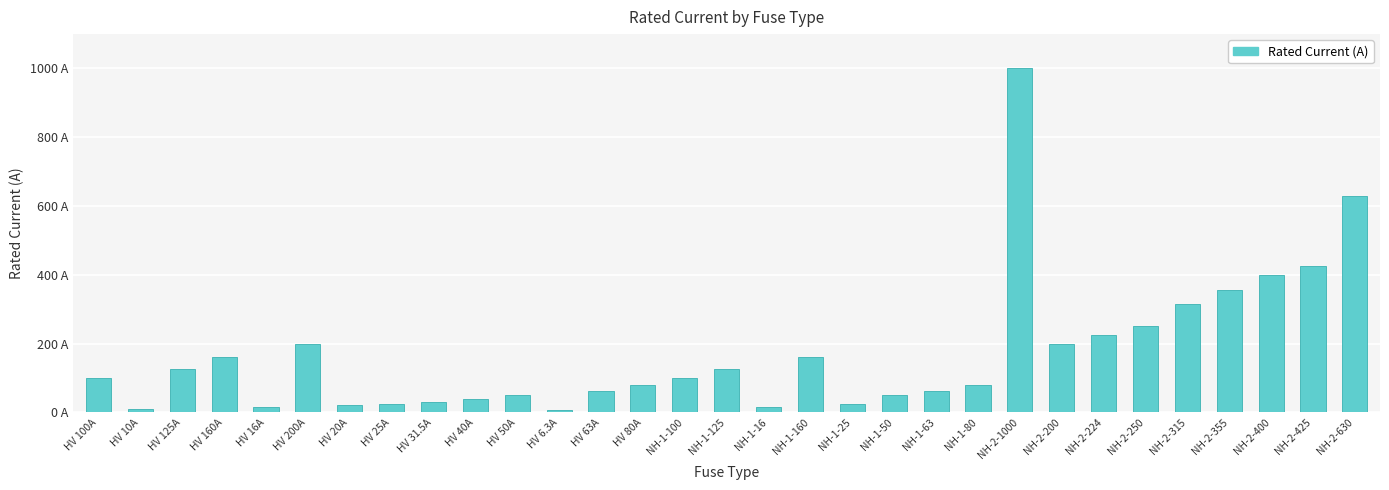

The value at NH-2-630 is 317.5. True or false?

False